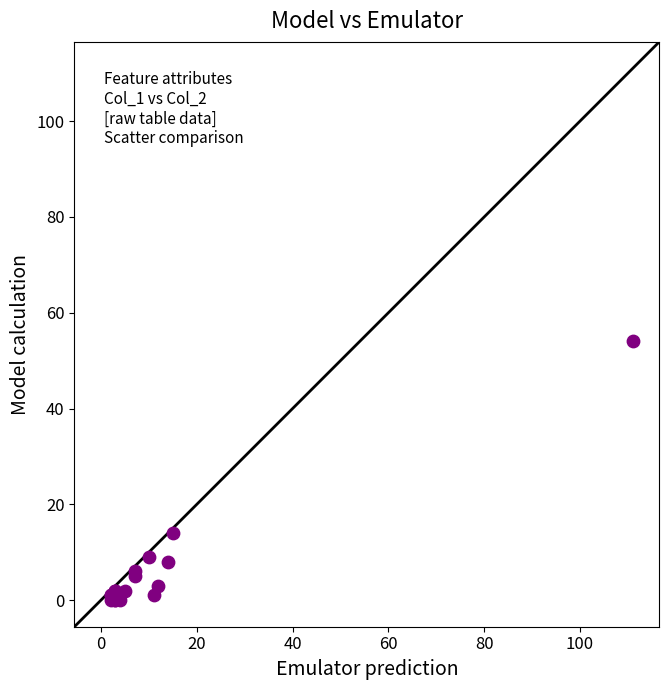

What Y value in the scatter plot is closest to 27?

14